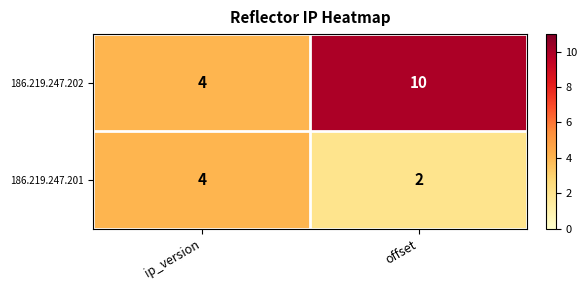

At how many categories does at least one series exceed 5?

1